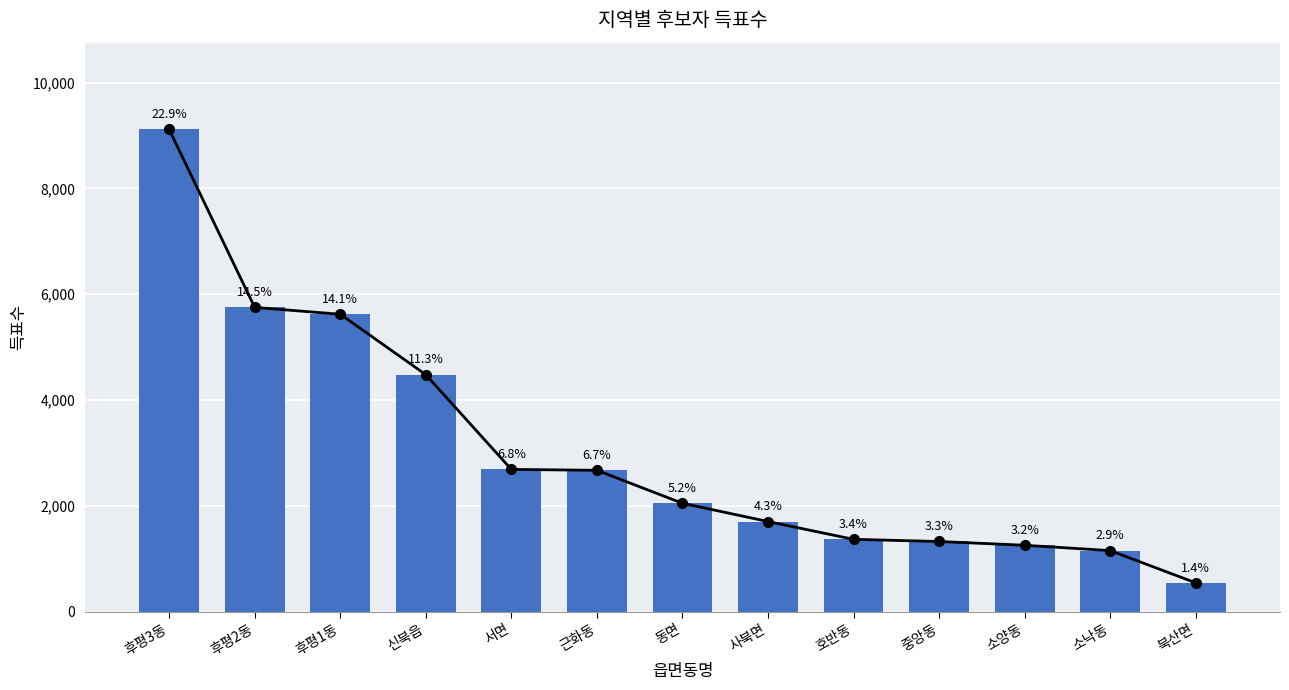

What is the change in value from 신북읍 to 서면?

-1789